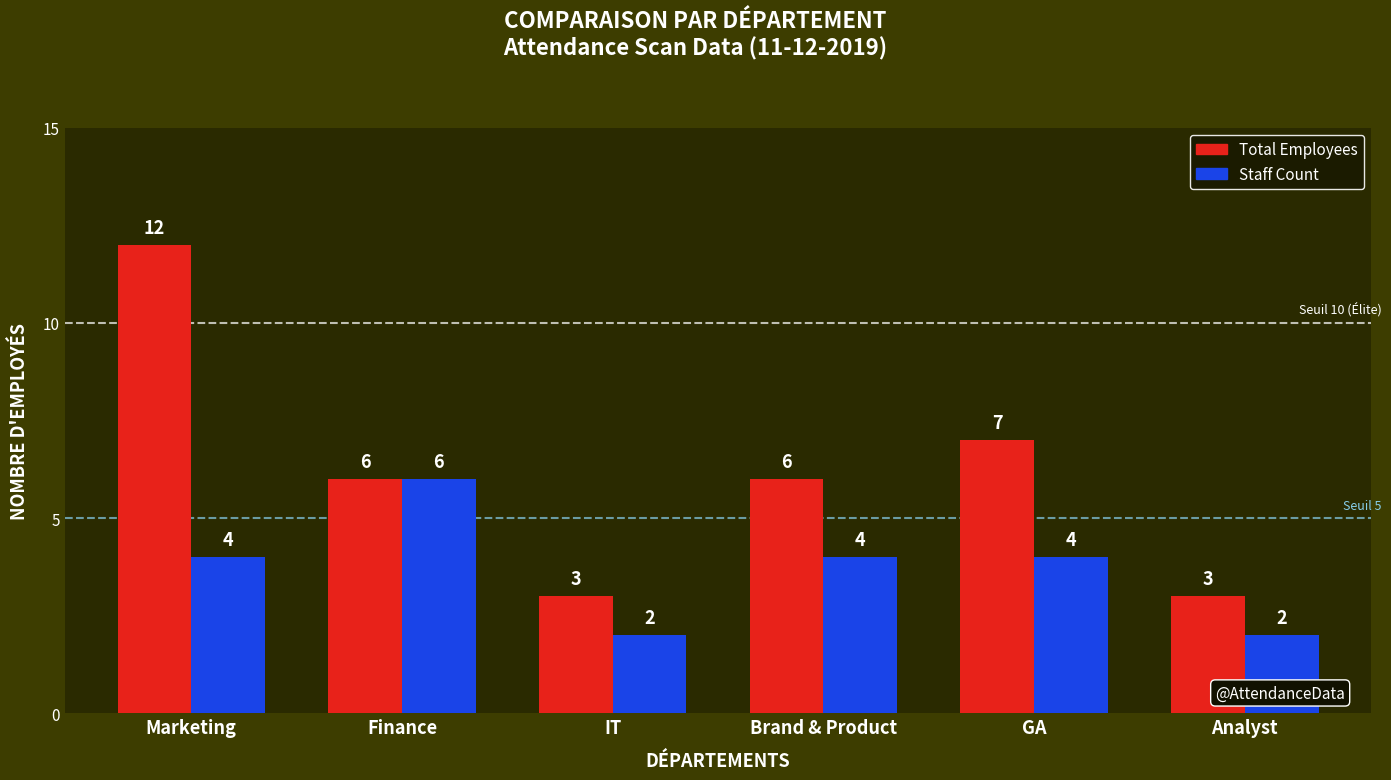

At which category is the sum across all series the highest?

Marketing